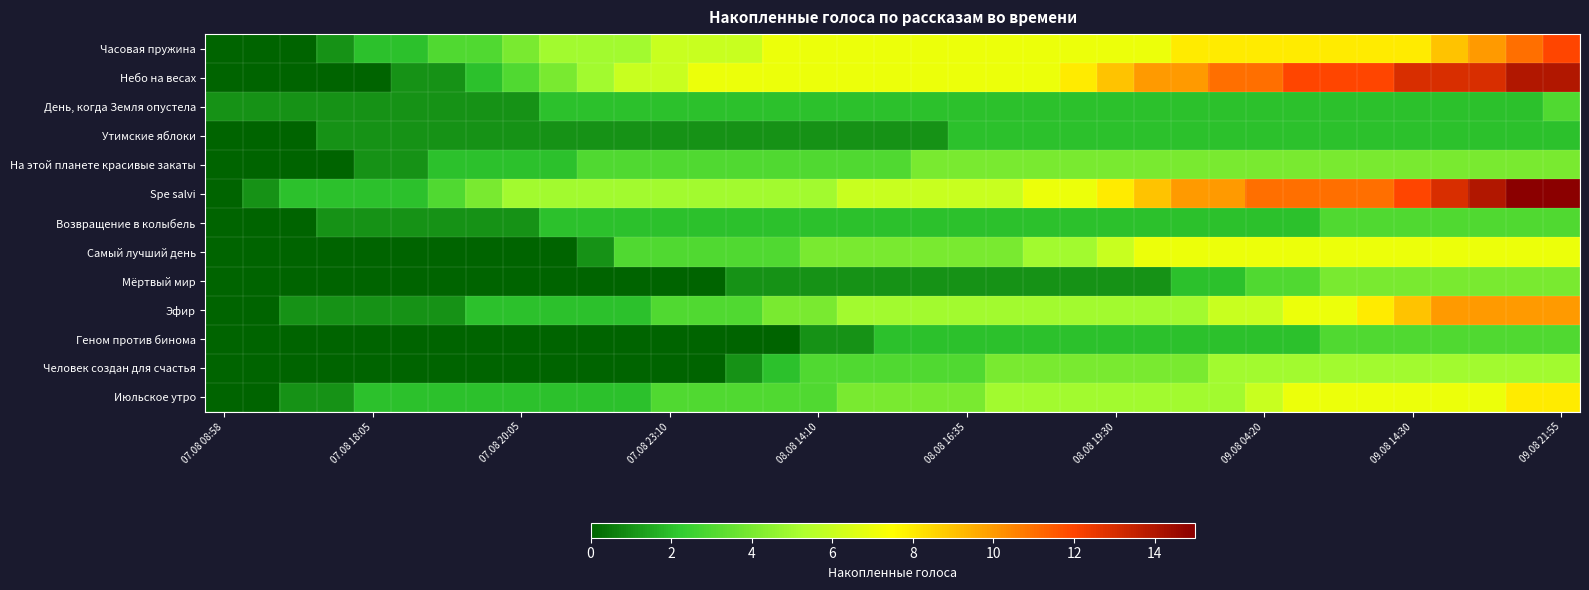

List the series in order of their peak value, highest first.

Spe salvi, Небо на весах, Часовая пружина, Эфир, Июльское утро, Самый лучший день, Человек создан для счастья, На этой планете красивые закаты, Мёртвый мир, День, когда Земля опустела, Возвращение в колыбель, Геном против бинома, Утимские яблоки